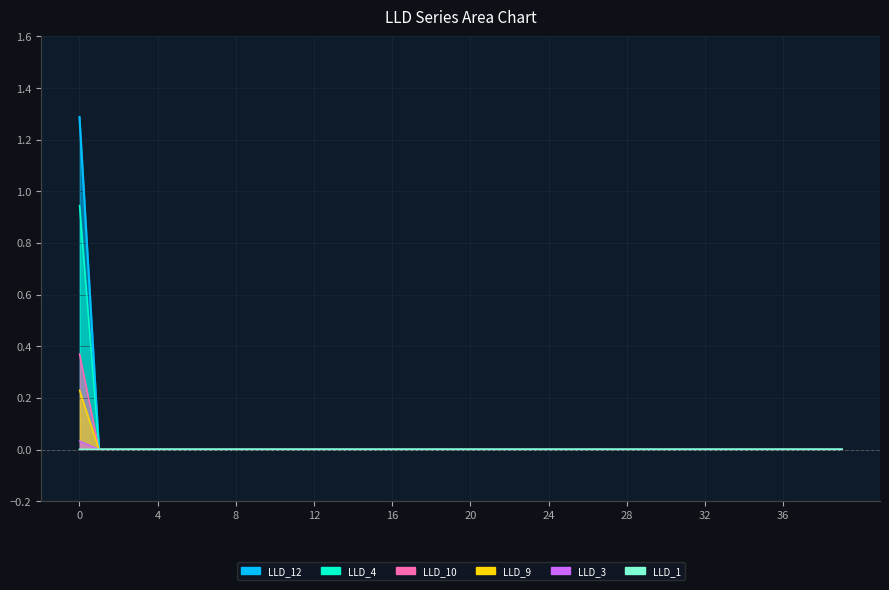

The value at 8 is 0.0. True or false?

False